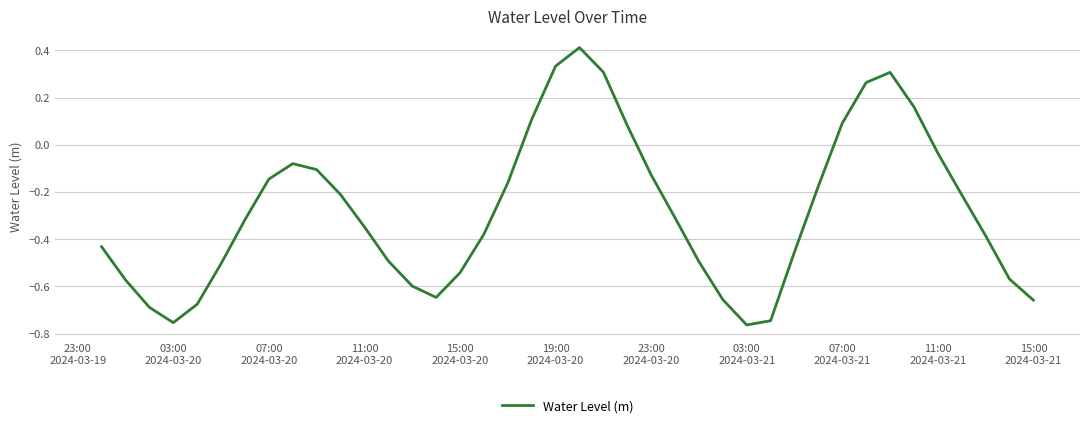

How many interior local peaks (higher than both neighbors) does the data have?

3